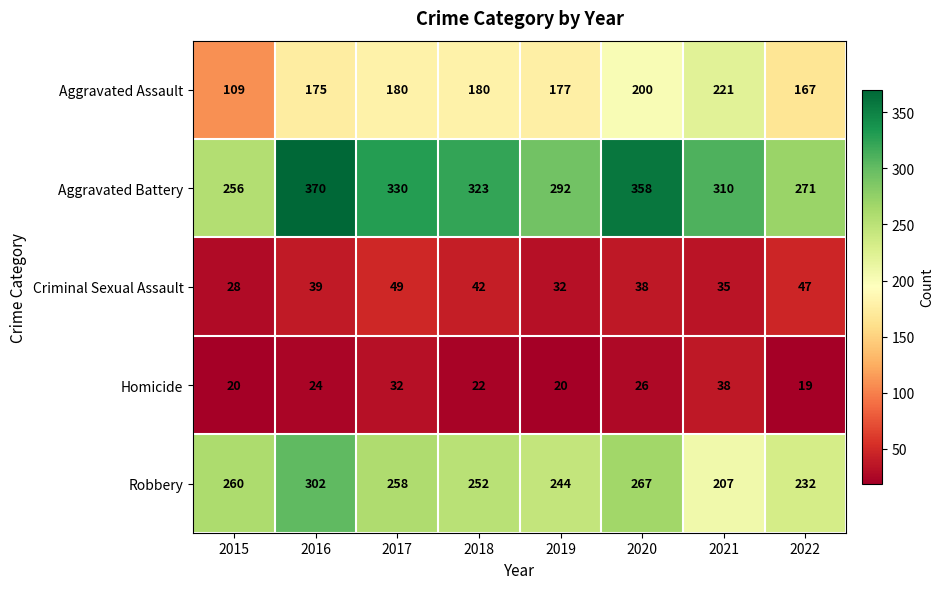

Rank the categories by Aggravated Battery value from highest to lowest.

2016, 2020, 2017, 2018, 2021, 2019, 2022, 2015